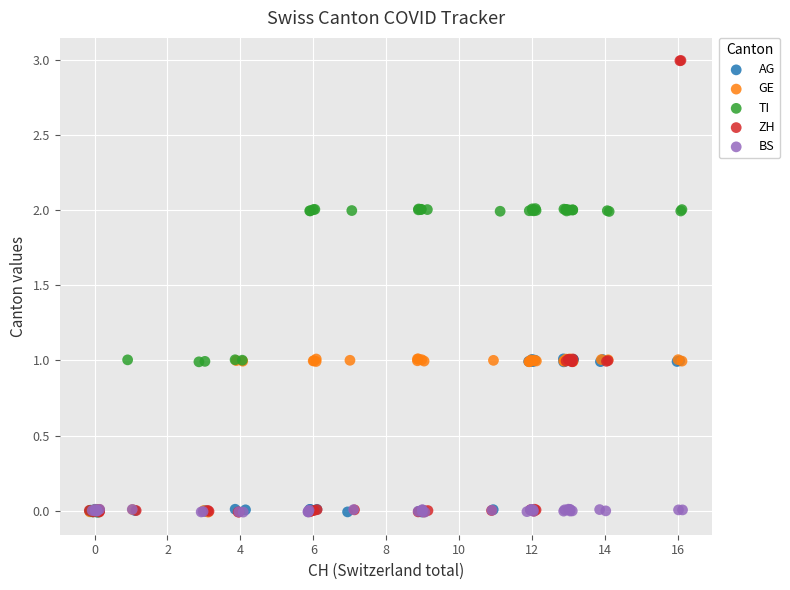

Which series has the largest Y range (max minus min)?

ZH